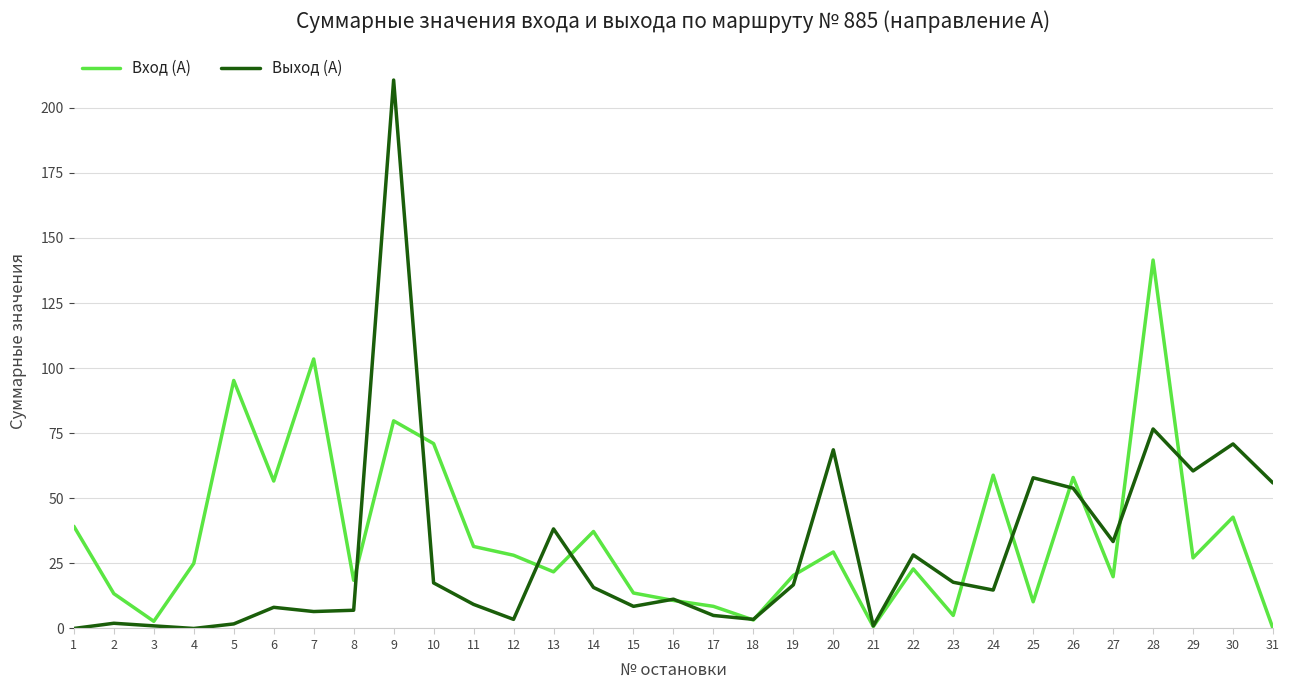

What are all the series names shown in the legend?

Вход (А), Выход (А)